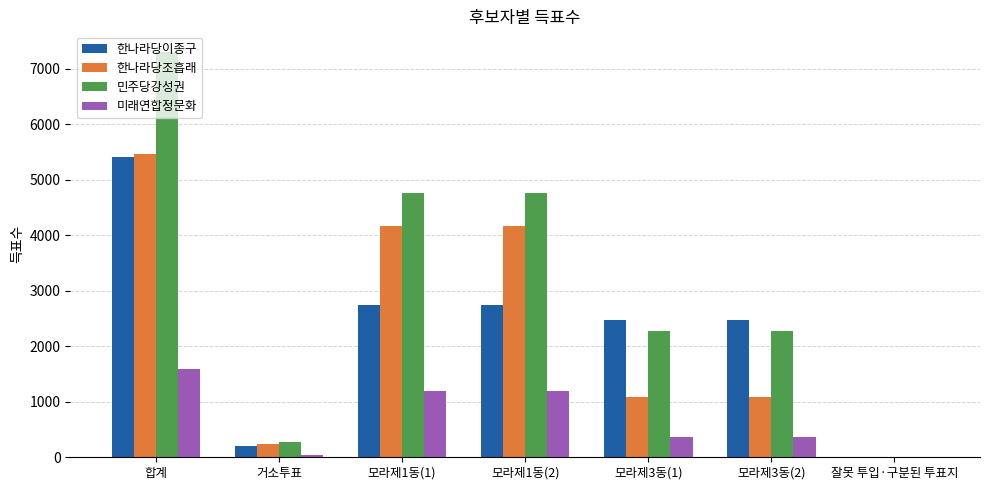

Count the number of categories in the chart.

7